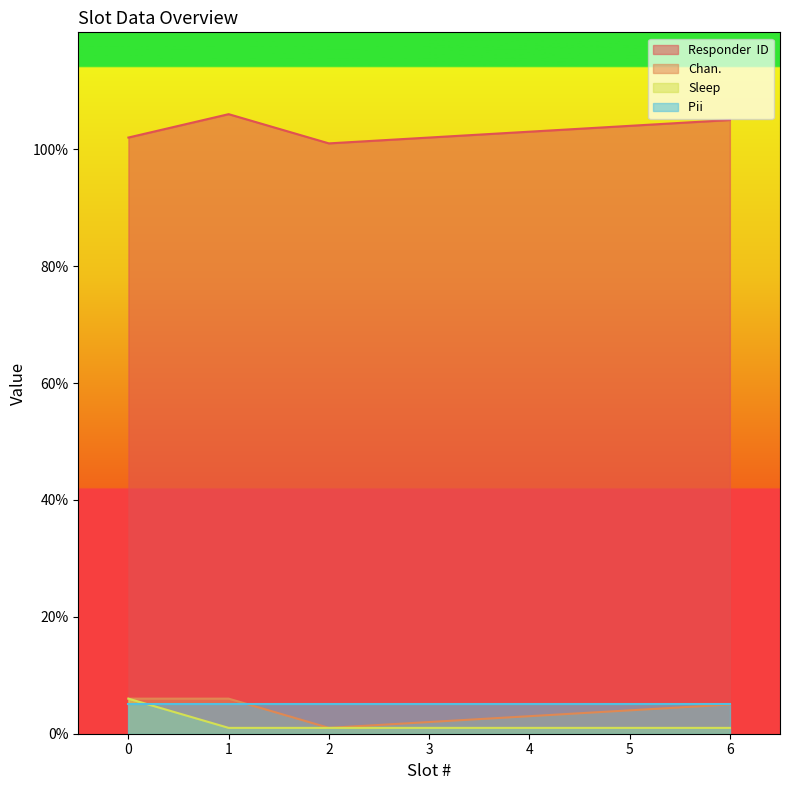

How many interior local peaks does the Responder  ID series have?

1